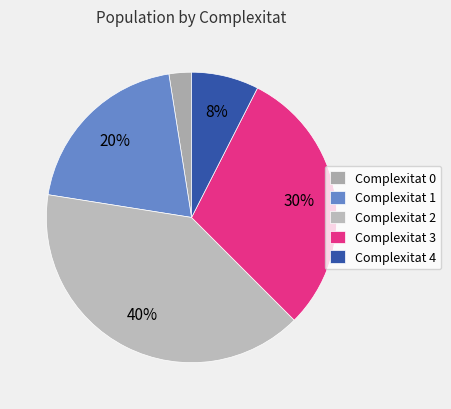

Rank the categories by value from lowest to highest.

Complexitat 0, Complexitat 4, Complexitat 1, Complexitat 3, Complexitat 2